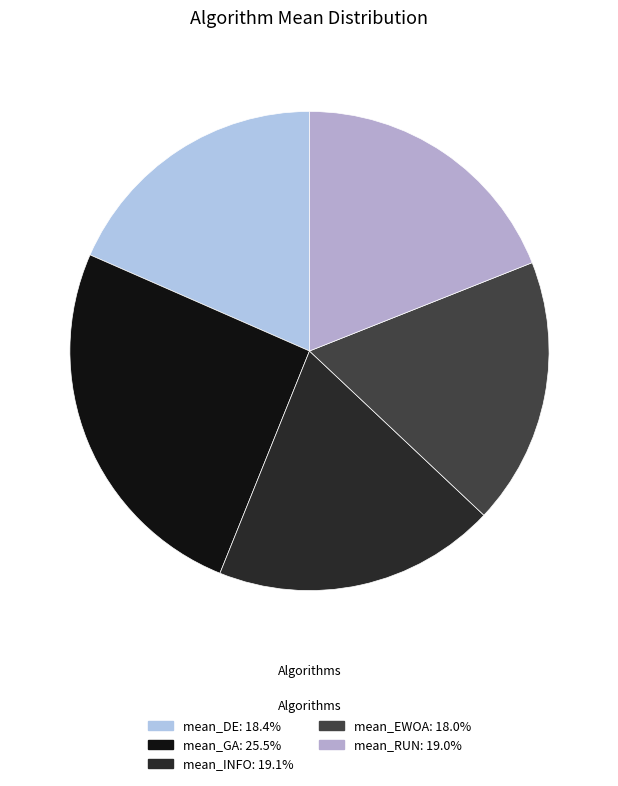

What percentage is the mean_INFO slice, to the nearest percent?

19%